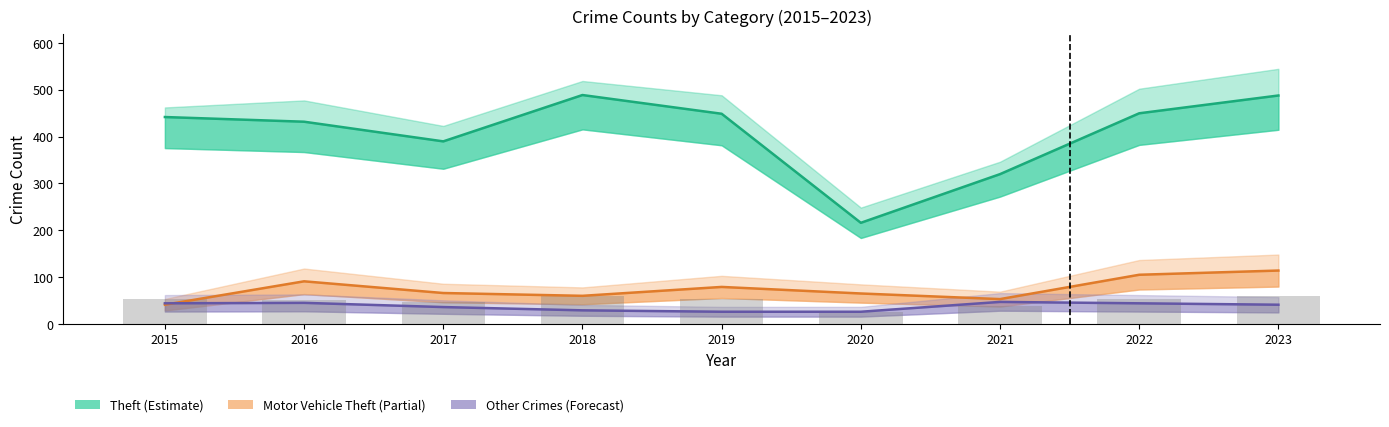

How many groups of bars are there?

9